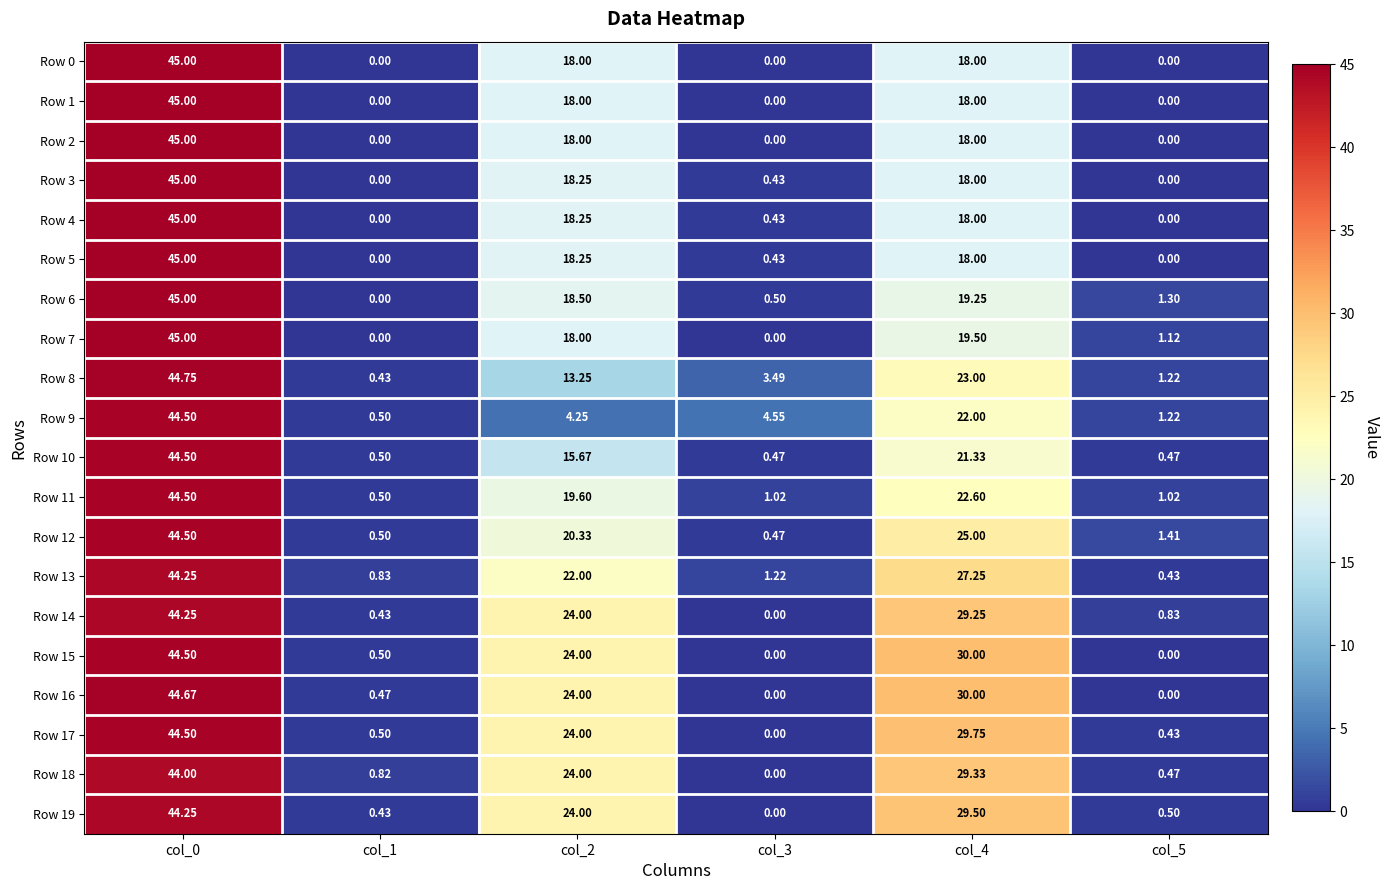

Is the value of Row 1 at col_1 greater than the value of Row 5 at col_2?

No